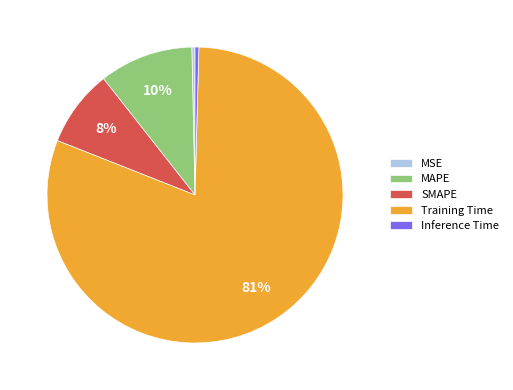

Which has a higher value, MAPE or MSE?

MAPE